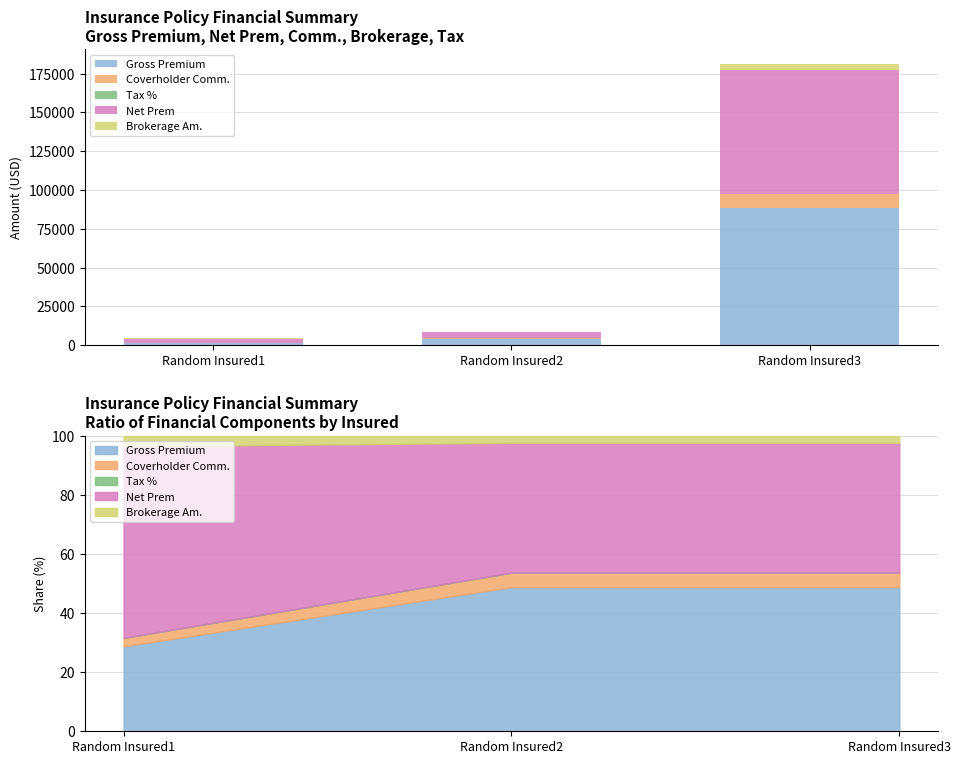

Reading right to left, extract all data points from this chart.

Gross Premium: Random Insured3=88550.0	Random Insured2=4268.0	Random Insured1=1245.0
Coverholder Comm.: Random Insured3=8855.0	Random Insured2=426.8	Random Insured1=124.5
Tax %: Random Insured3=0.1	Random Insured2=0.1	Random Insured1=0.0
Net Prem: Random Insured3=79695.0	Random Insured2=3841.2	Random Insured1=2808.1
Brokerage Am.: Random Insured3=4427.5	Random Insured2=213.4	Random Insured1=156.1